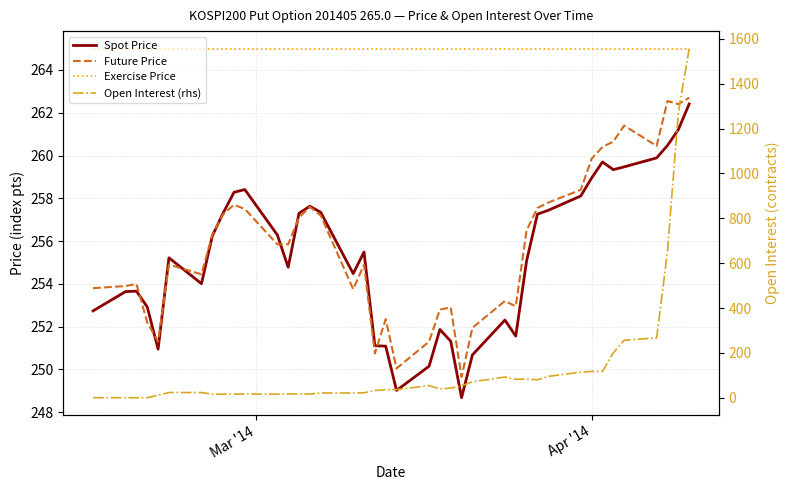

How many data points in Spot Price are above 255?

22